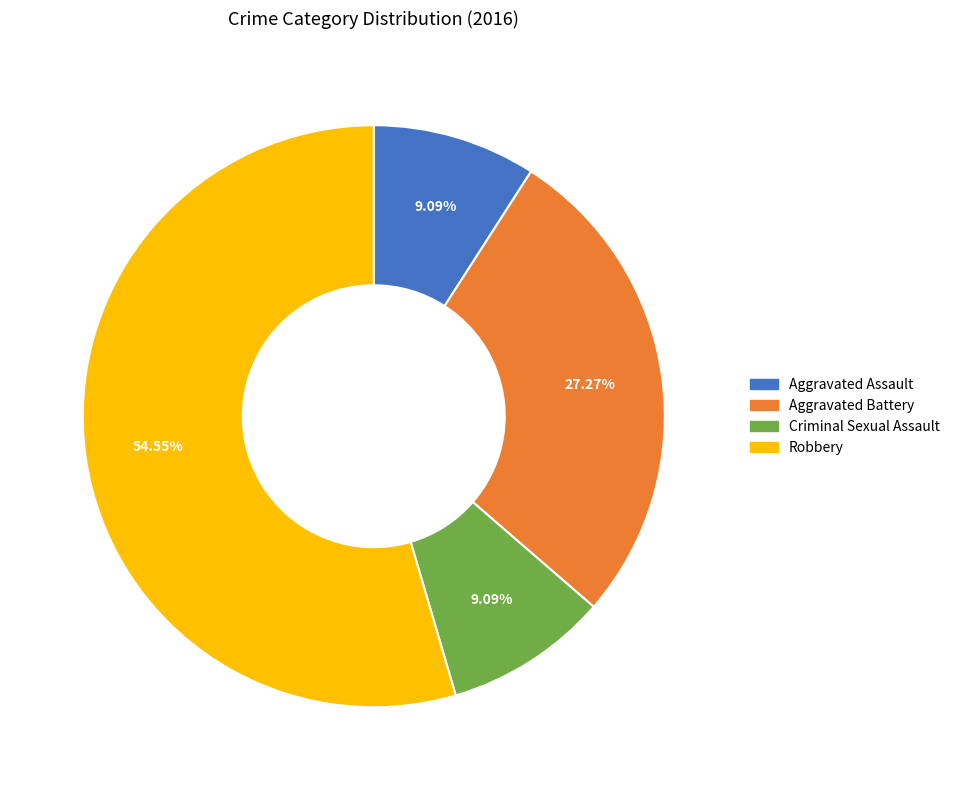

Is Criminal Sexual Assault the majority of the pie?

No